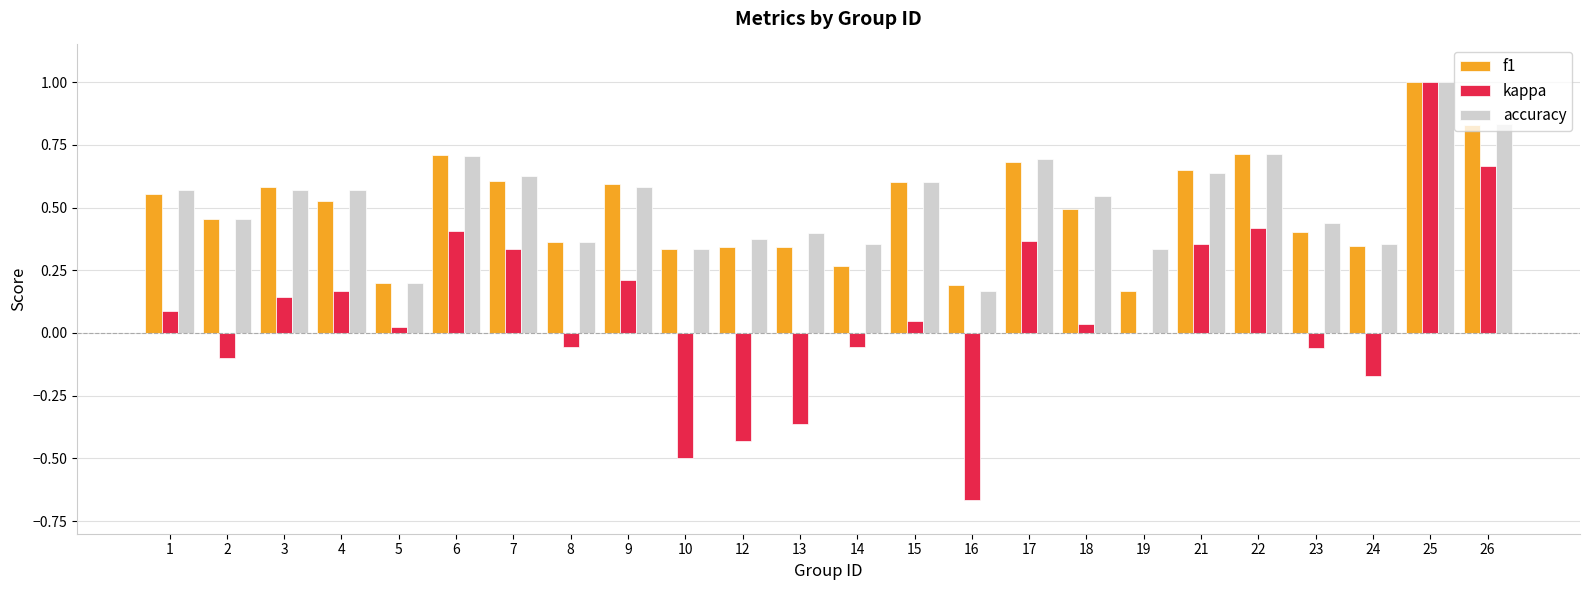

What is the sum of all accuracy values?

12.4